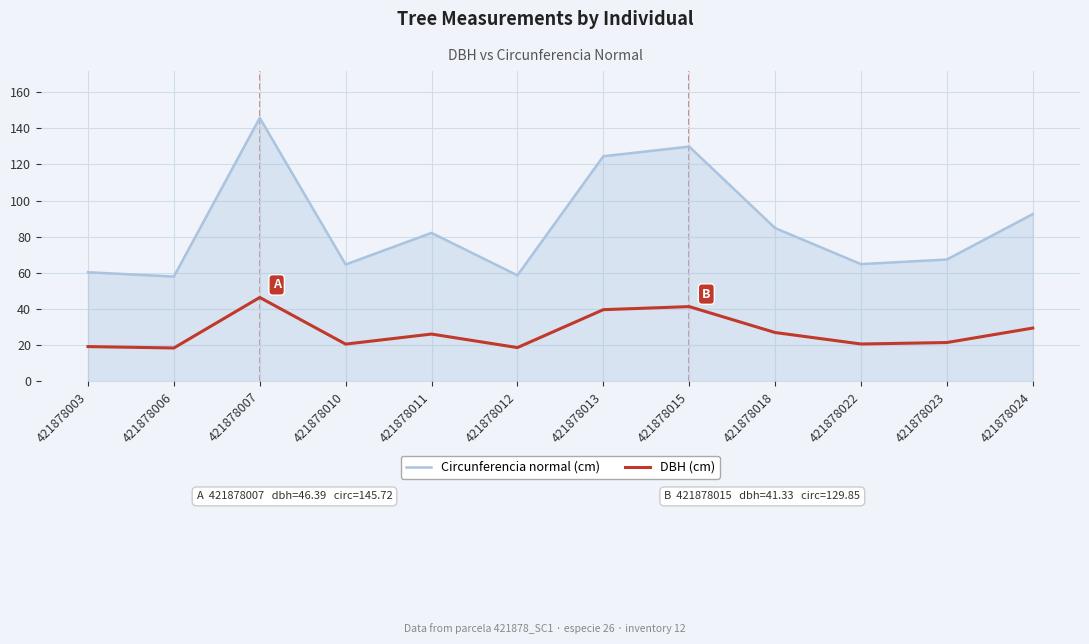

What is the difference between the second highest and minimum values in the Circunferencia normal (cm) series?

71.9